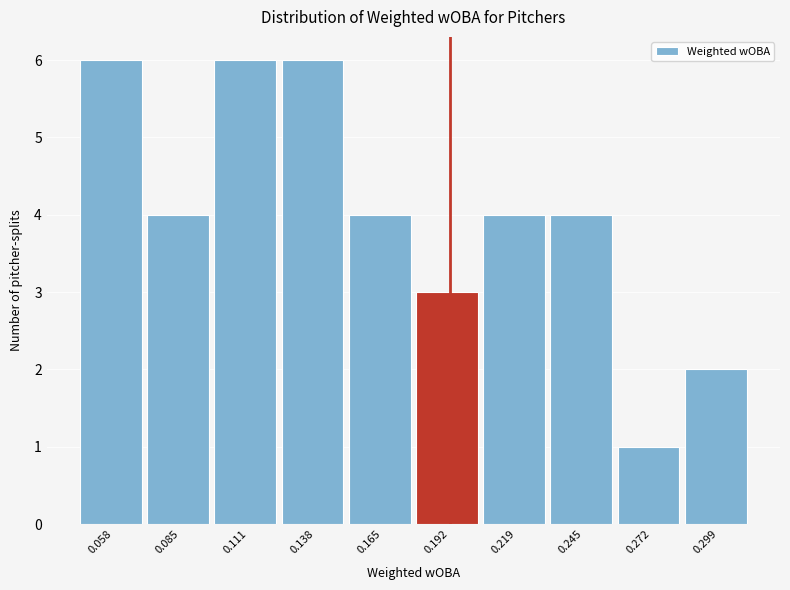

Reading left to right, list every bar in this chart as the range it spans on the x-axis followed by its height. Neither the bar edges nor the heights are printed on the chart, so give them approximately, as read against the axes.

0.045 to 0.070: 6
0.070 to 0.100: 4
0.100 to 0.125: 6
0.125 to 0.150: 6
0.150 to 0.180: 4
0.180 to 0.205: 3
0.205 to 0.230: 4
0.230 to 0.260: 4
0.260 to 0.285: 1
0.285 to 0.310: 2